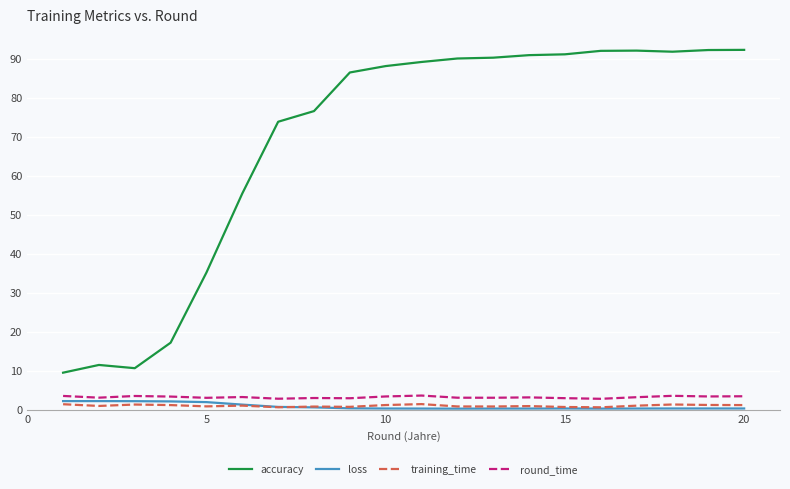

Which series has the largest range (max minus min)?

accuracy